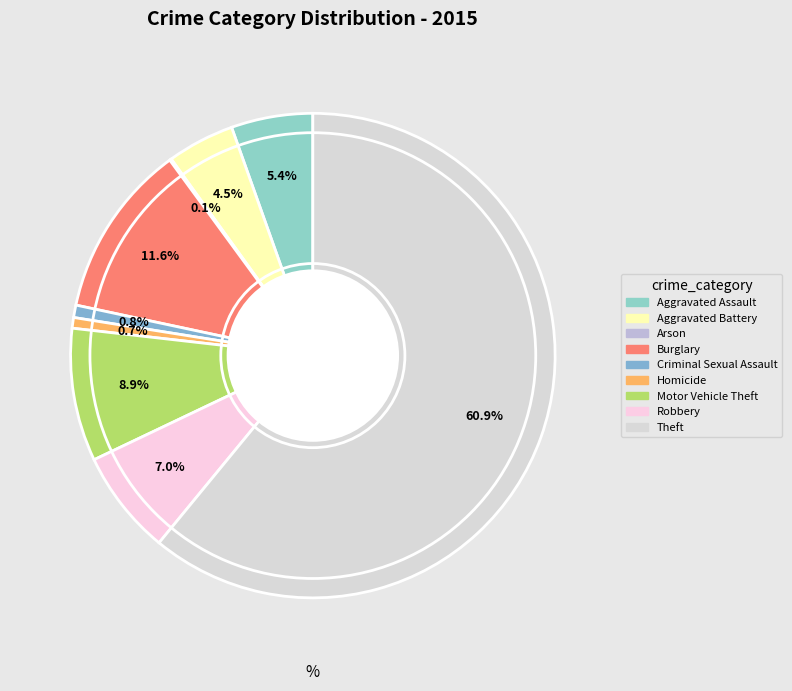

Between Criminal Sexual Assault and Aggravated Battery, which is larger?

Aggravated Battery